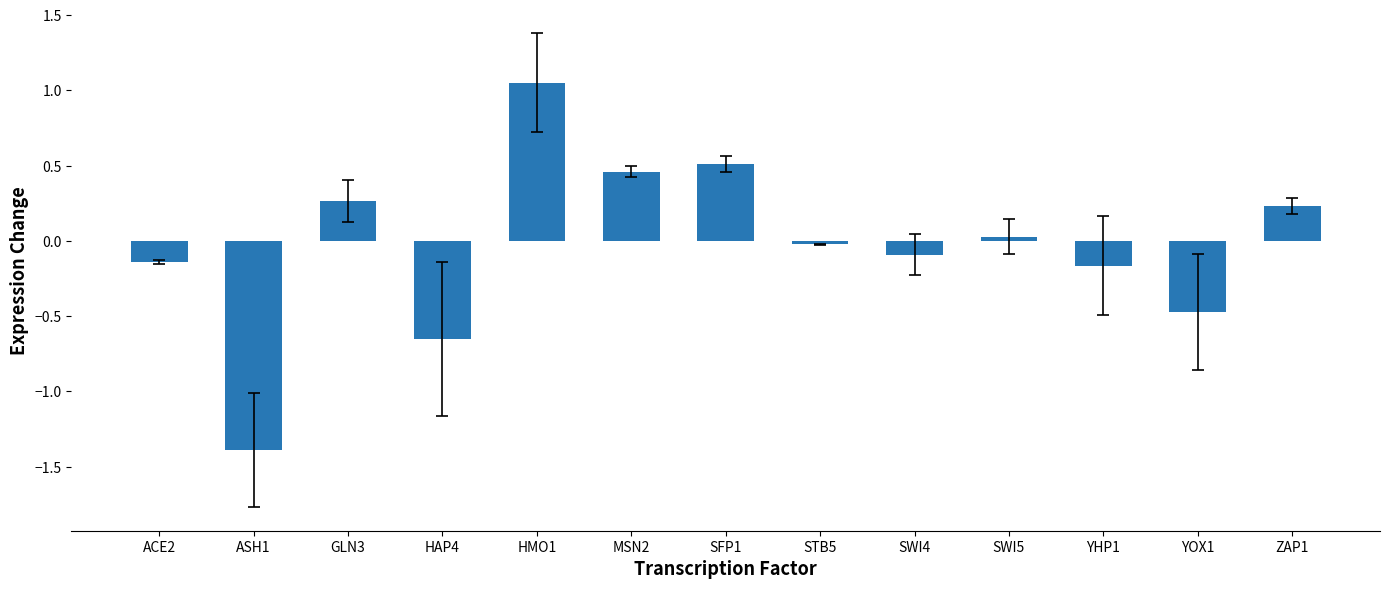

Are the bars horizontal?

No